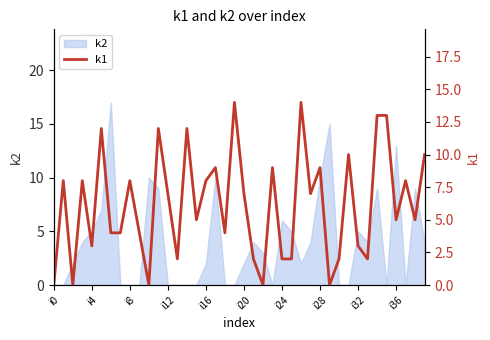

How many data points does each series have?

40